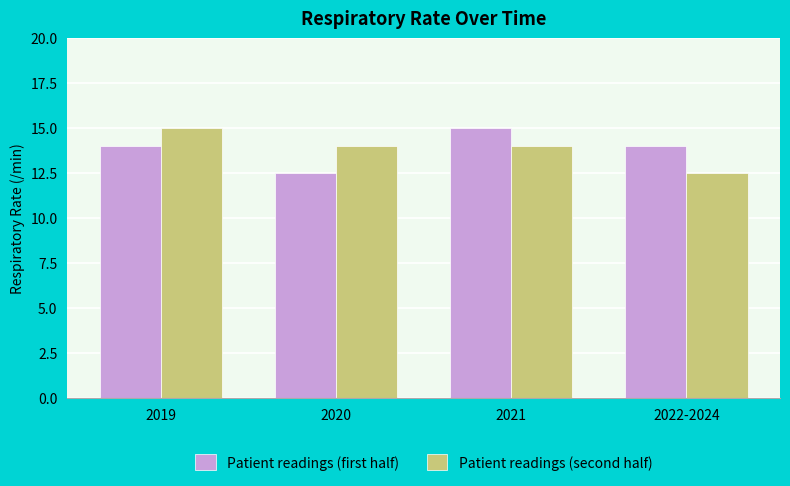

What is the minimum value for Patient readings (second half)?

12.5